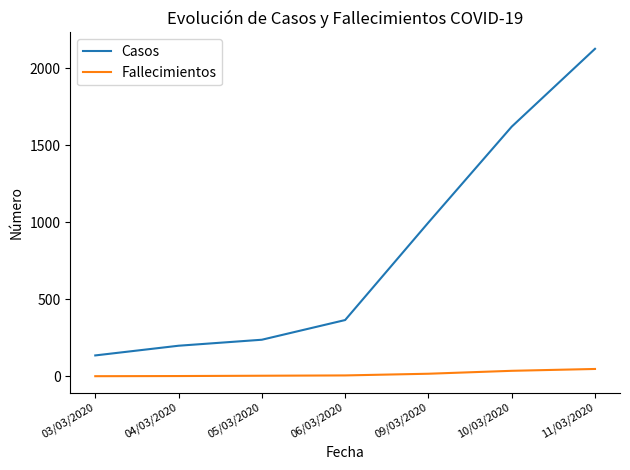

What is the difference between the maximum and minimum values in the Fallecimientos series?

47